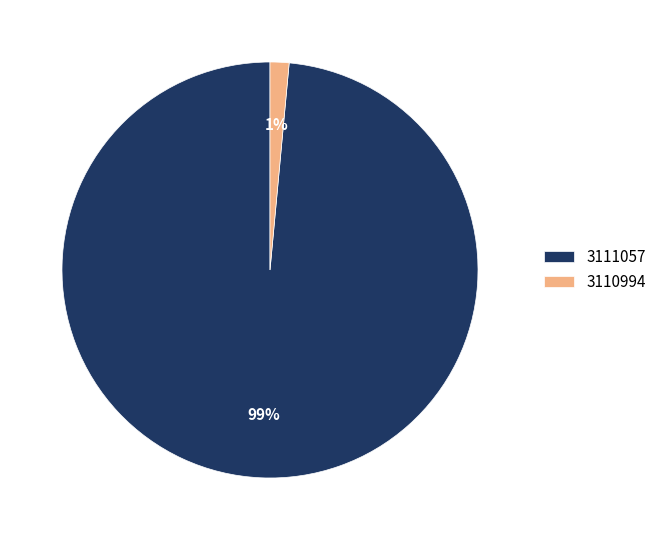

Which has a higher value, 3111057 or 3110994?

3111057